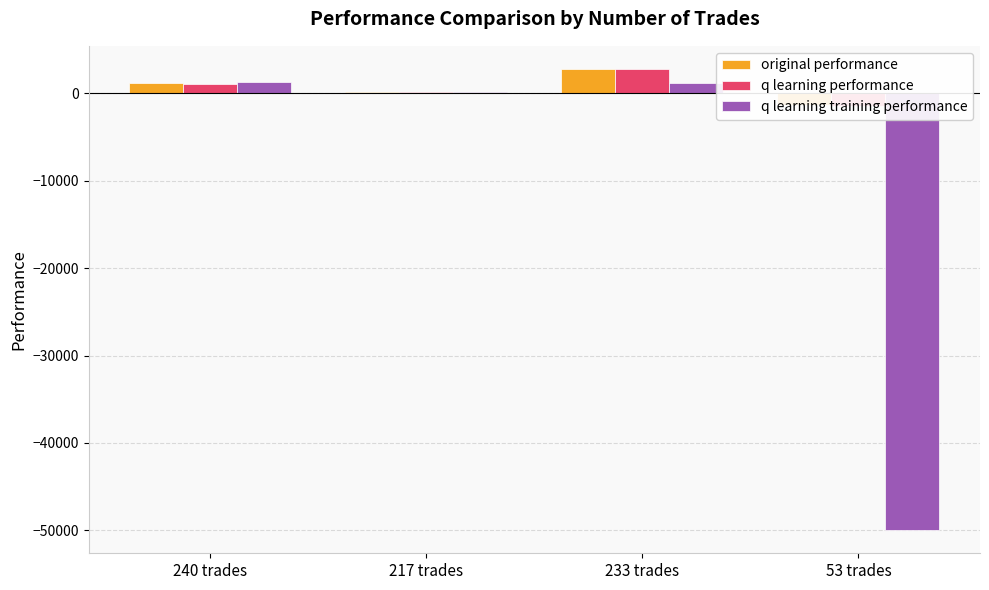

Which series changed the most between 233 trades and 53 trades?

q learning training performance